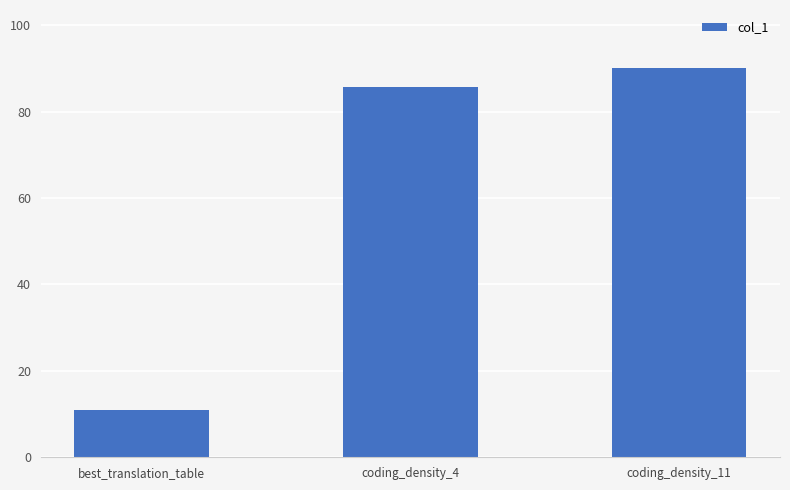

What is the label of the 1st bar from the right?

coding_density_11